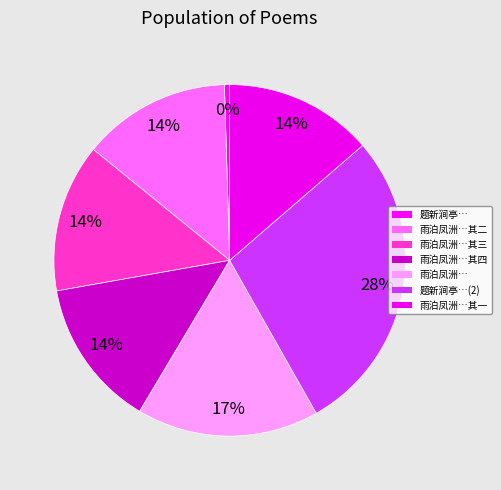

Count the number of slices in the pie.

7